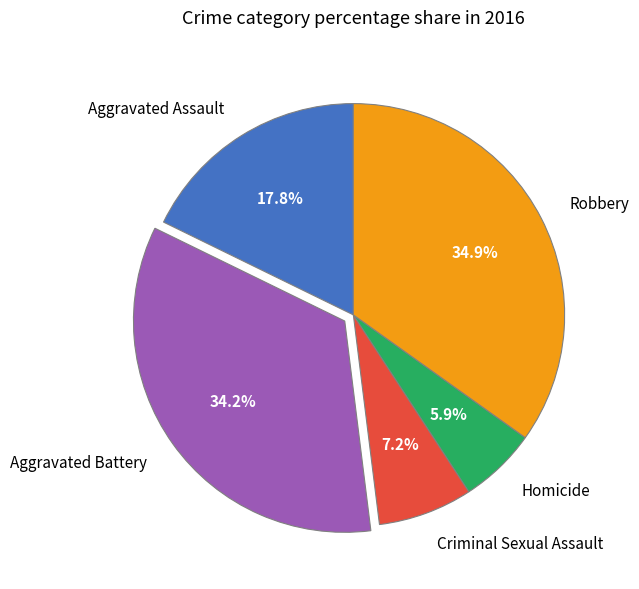

To the nearest percent, what percentage of the pie is Robbery?

35%